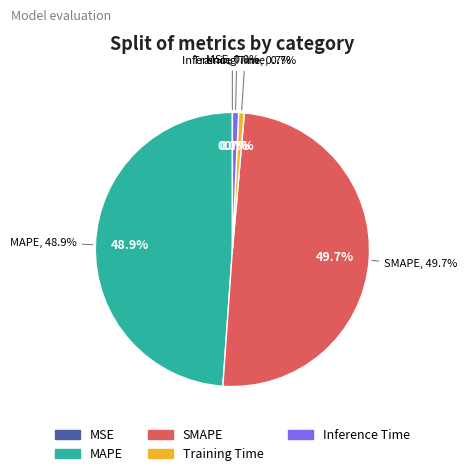

How many segments does this pie chart have?

5